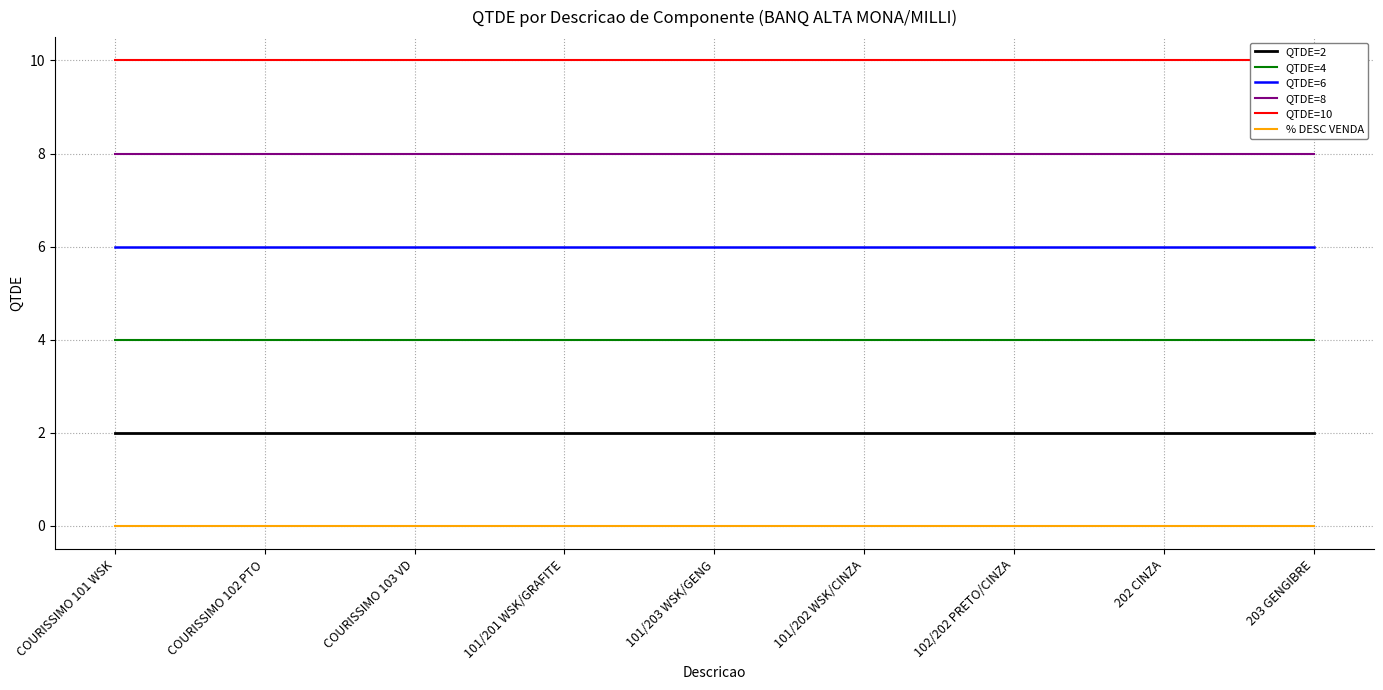

Does the chart display data point markers on the line(s)?

No